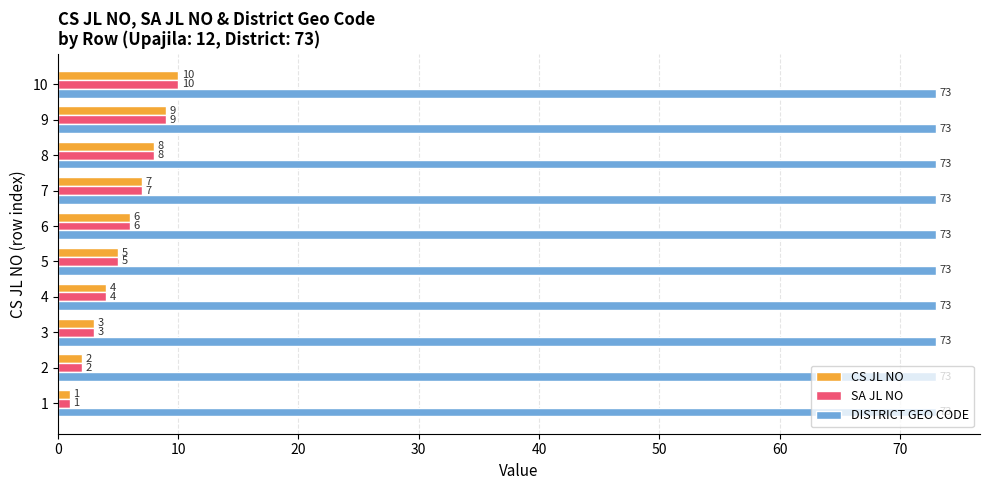

What is the spread (max minus min) of values at 3?

70